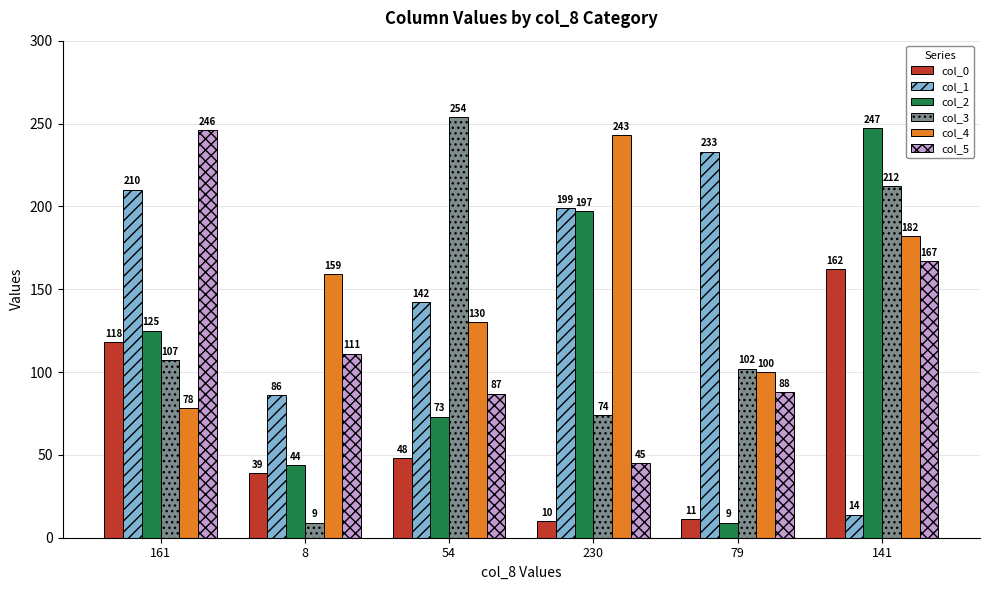

What value does the col_3 series have at 8?

9